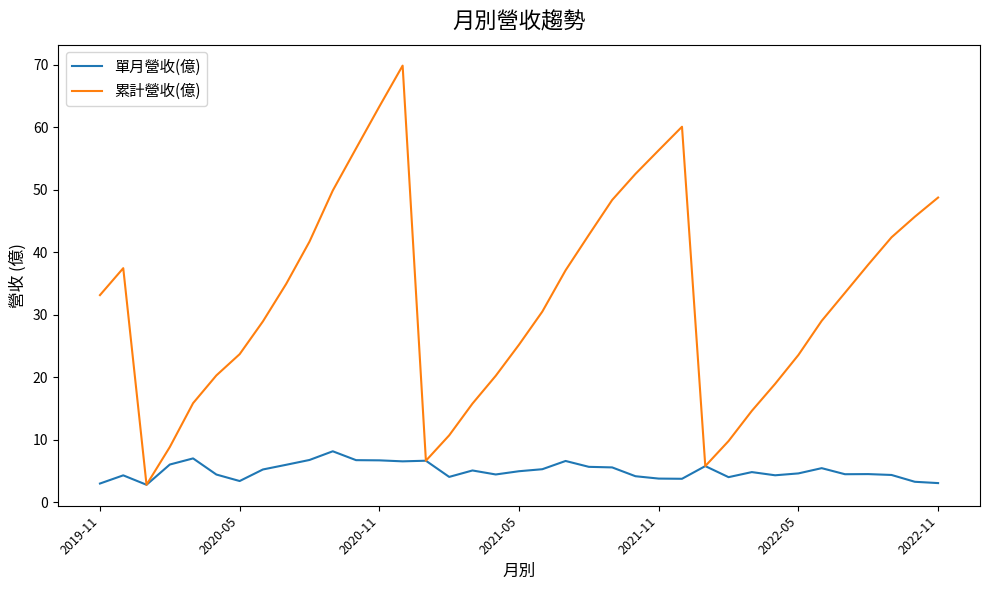

Which series has the widest spread of values?

累計營收(億)